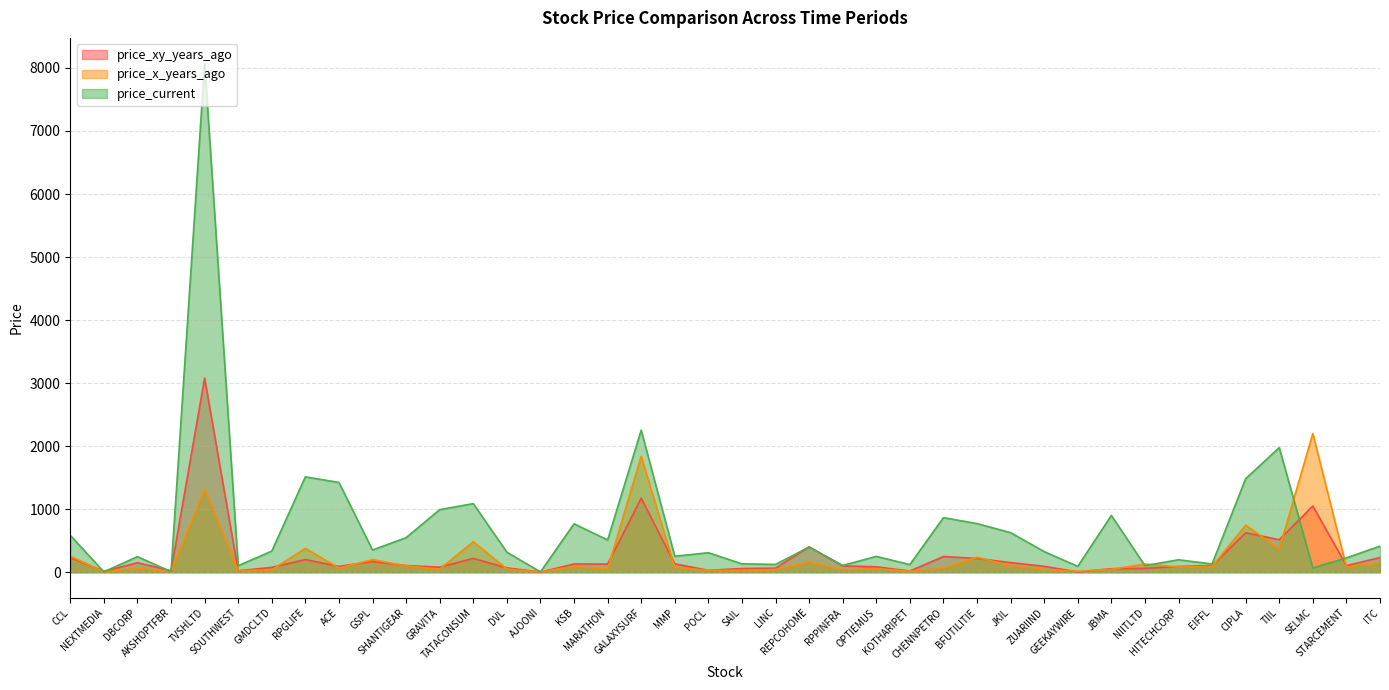

True or false: price_current has a value of 55.5 at KOTHARIPET.

False